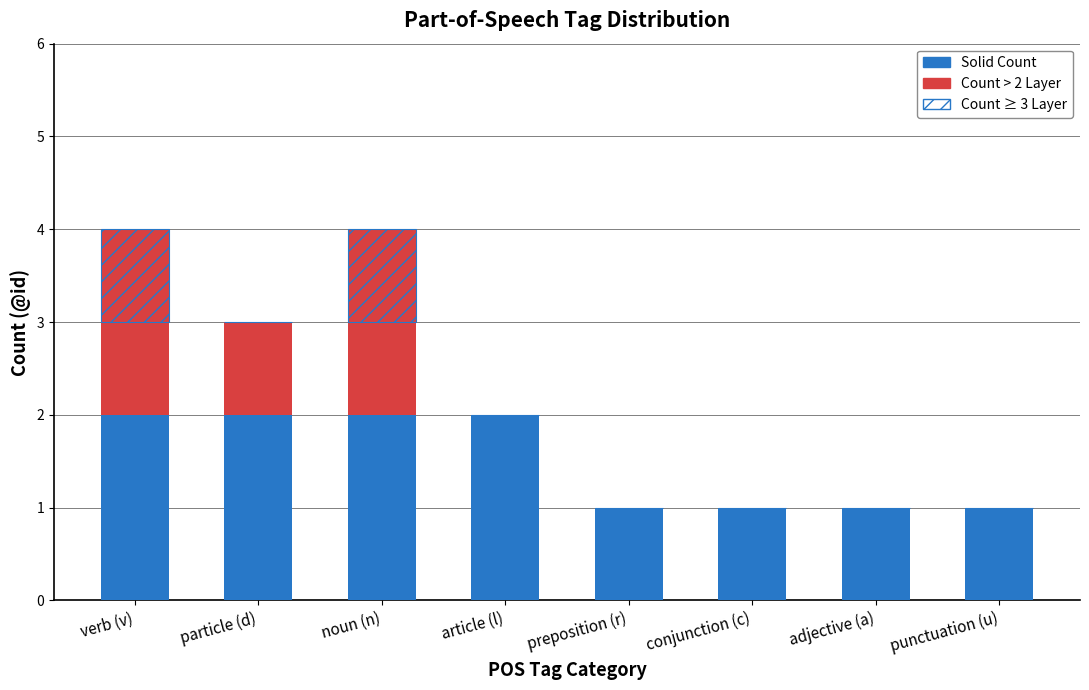

Which category has the highest value across all series?

verb (v)